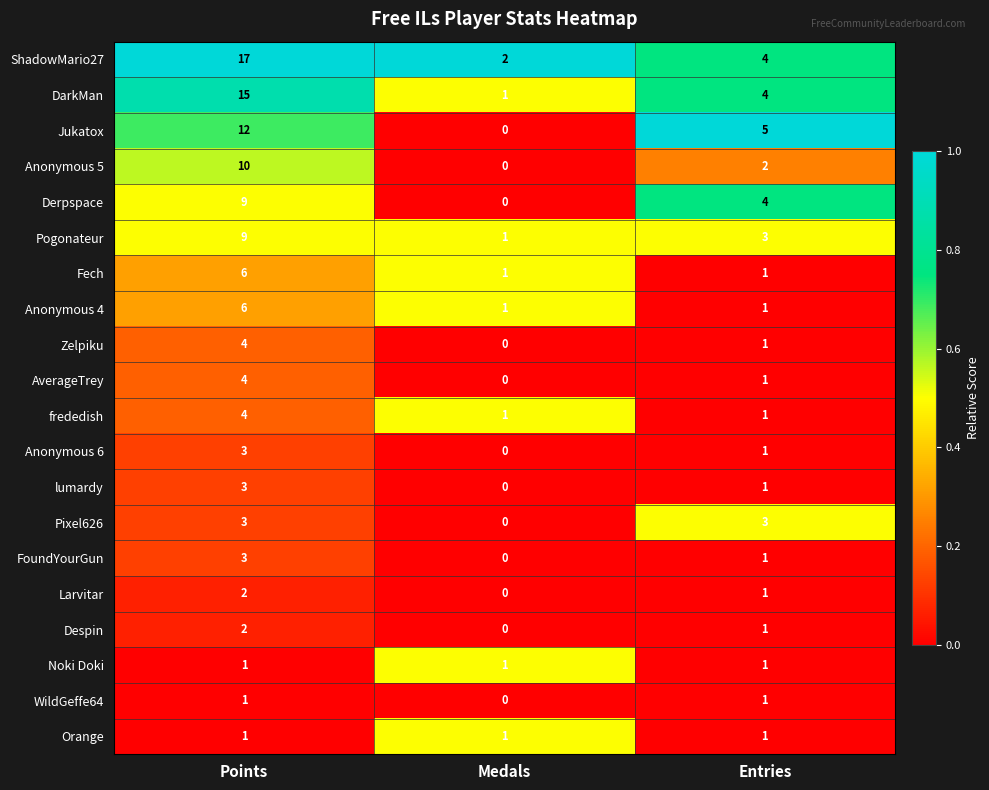

The value of Anonymous 5 at Points is 18. True or false?

False